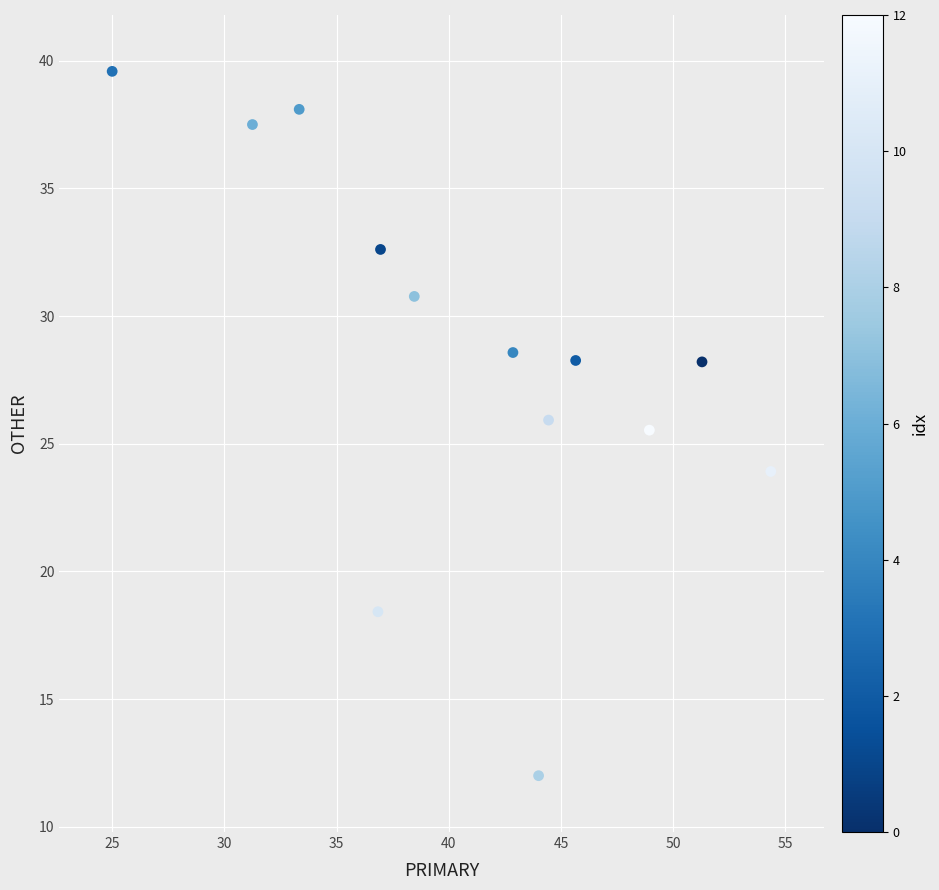

What Y value in the scatter plot is closest to 25?

25.5